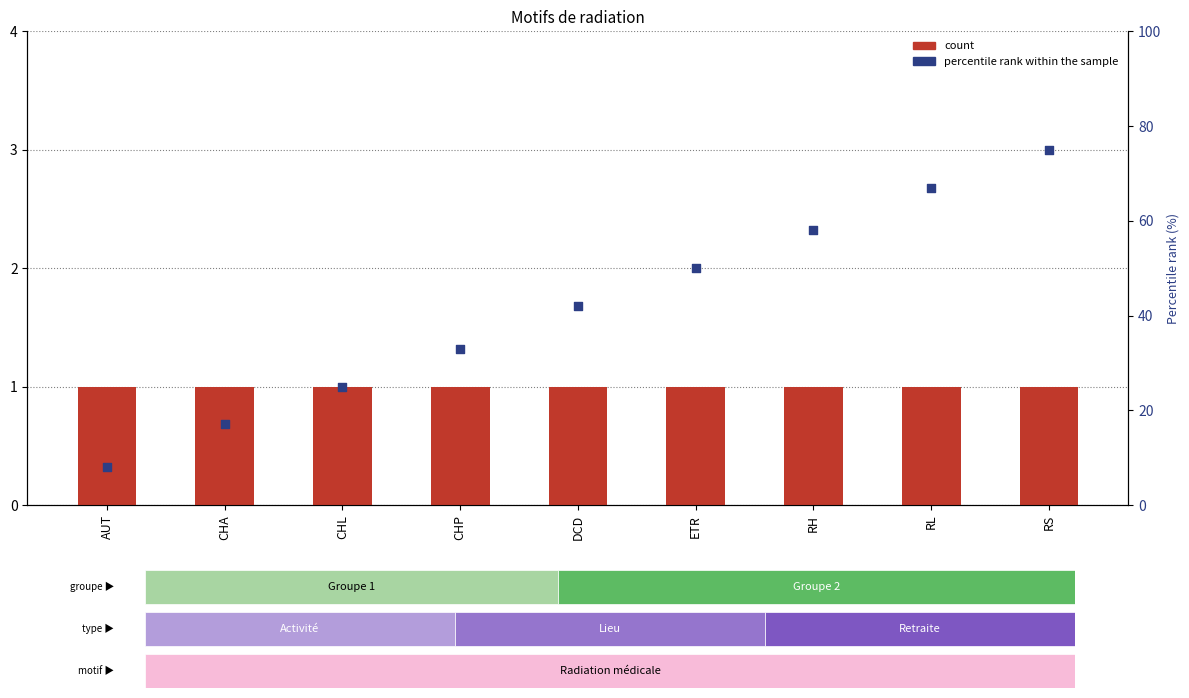

Which series has the largest total across all categories?

percentile rank within the sample